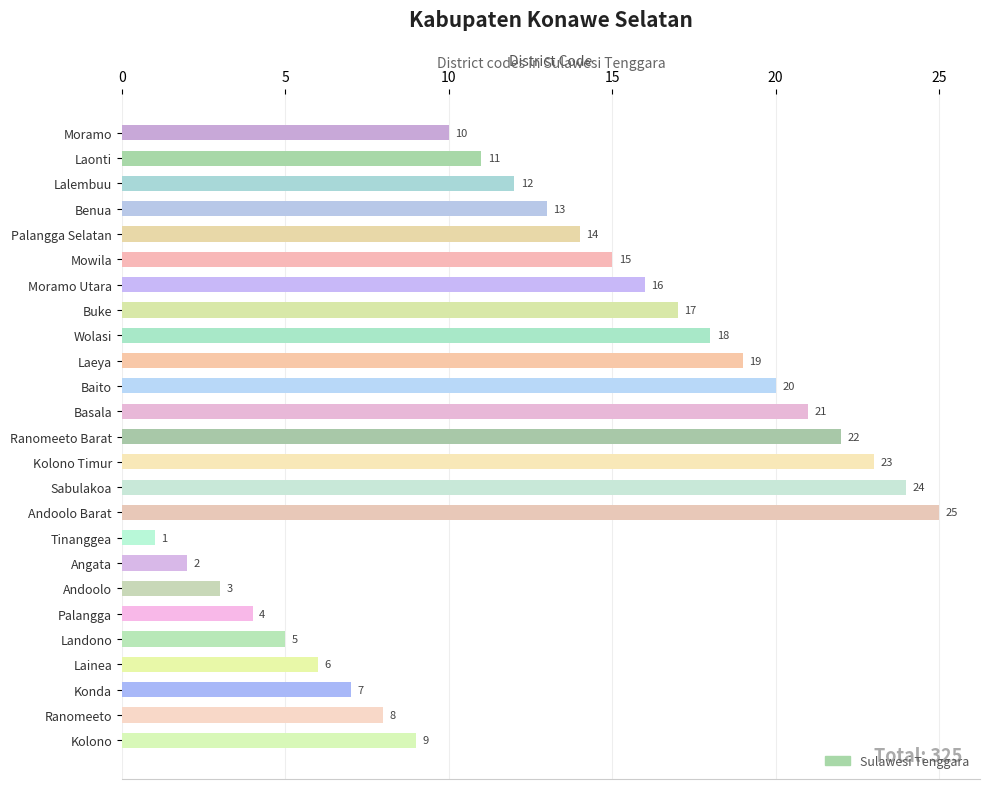

What is the label of the 7th bar from the bottom?

Andoolo